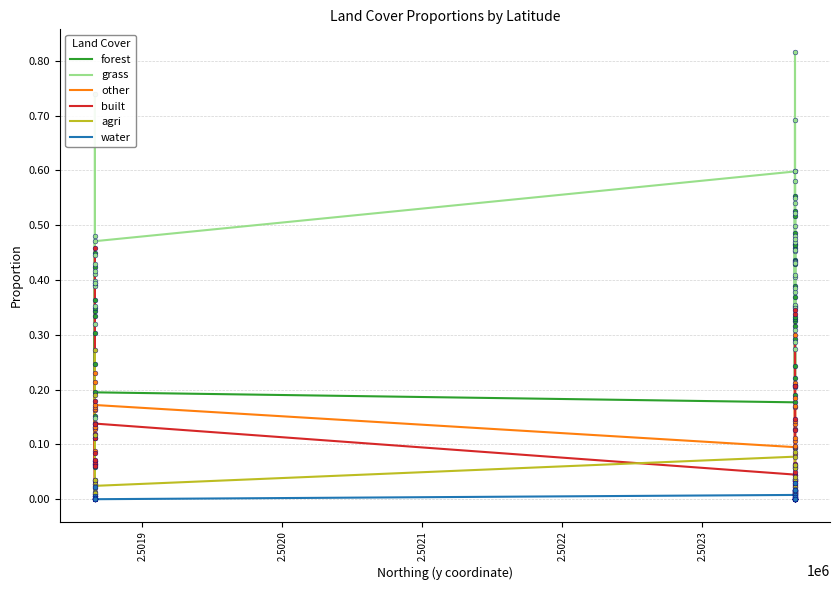

What are all the series names shown in the legend?

forest, grass, other, built, agri, water